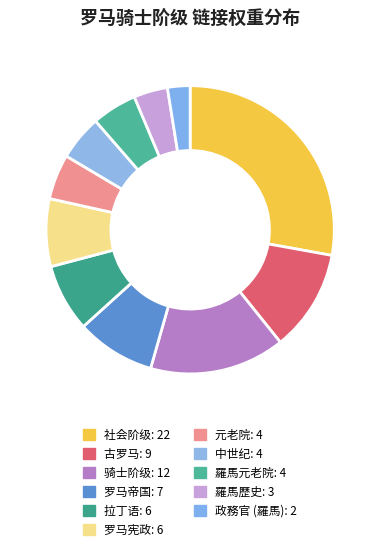

What percentage is the 拉丁语 slice, to the nearest percent?

8%